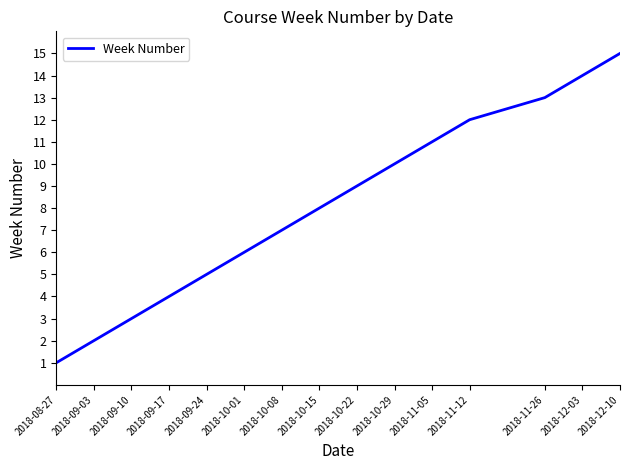

True or false: the data shows 10 at 2018-12-03.

False